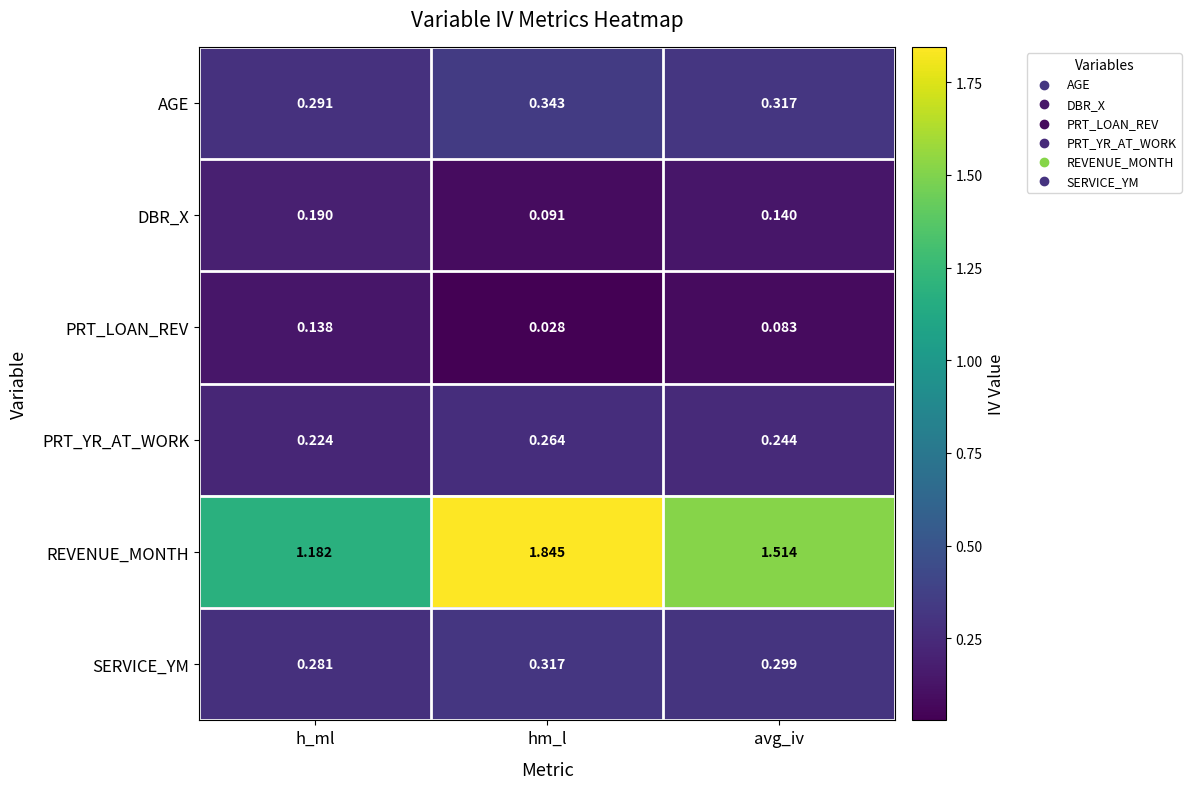

Which series changed the most between h_ml and avg_iv?

REVENUE_MONTH